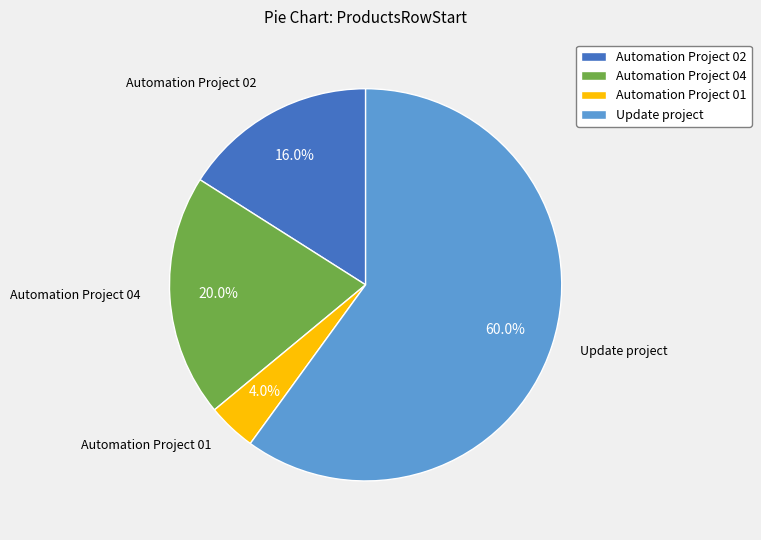

Which slice is the largest?

Update project